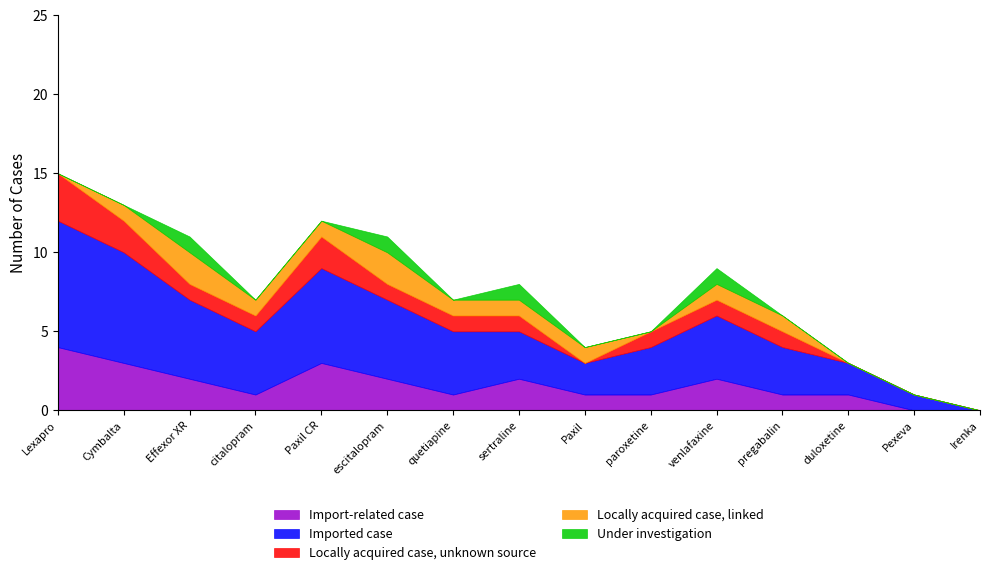

True or false: Imported case and Locally acquired case, linked cross at least once.

False